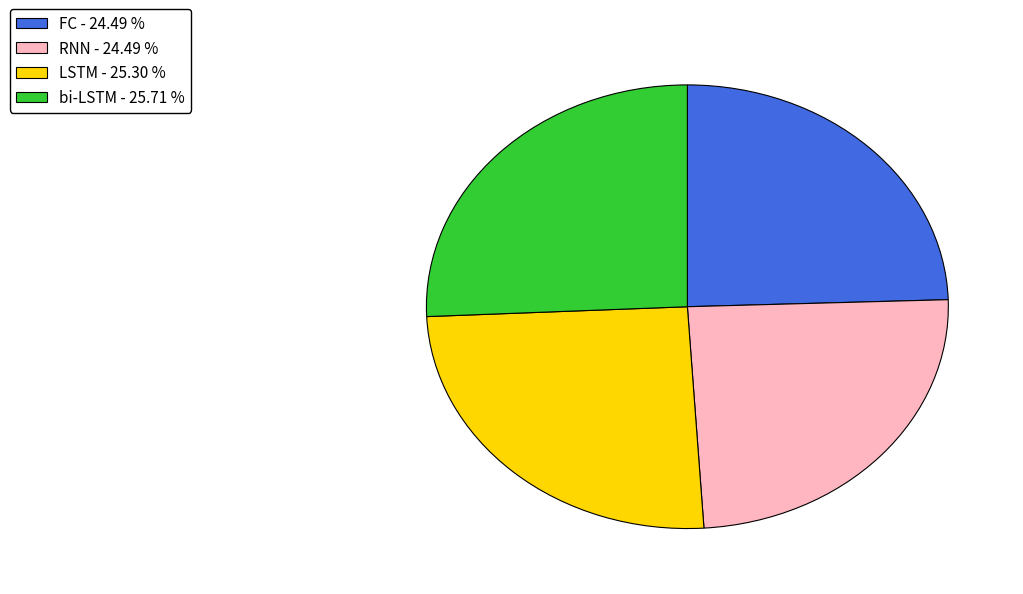

Do bi-LSTM and LSTM together represent more than half of the pie?

Yes